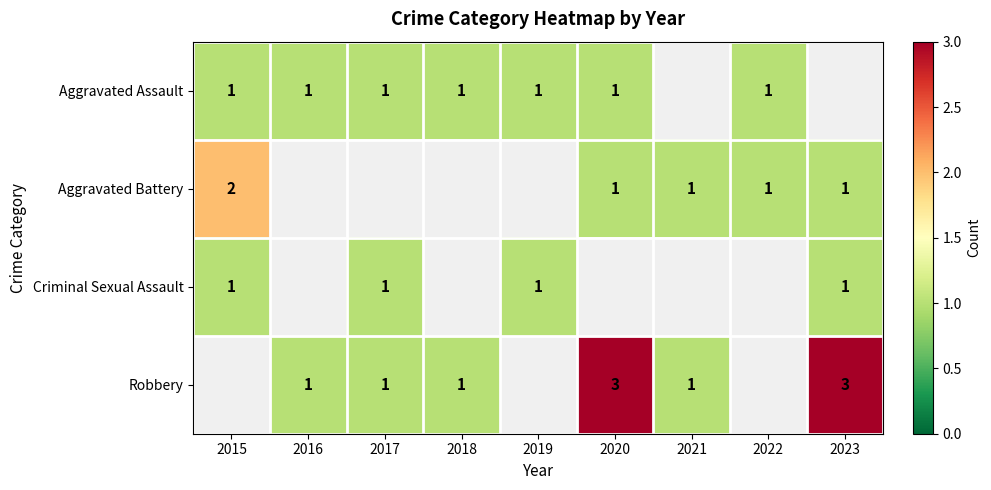

Count the number of categories in the chart.

9